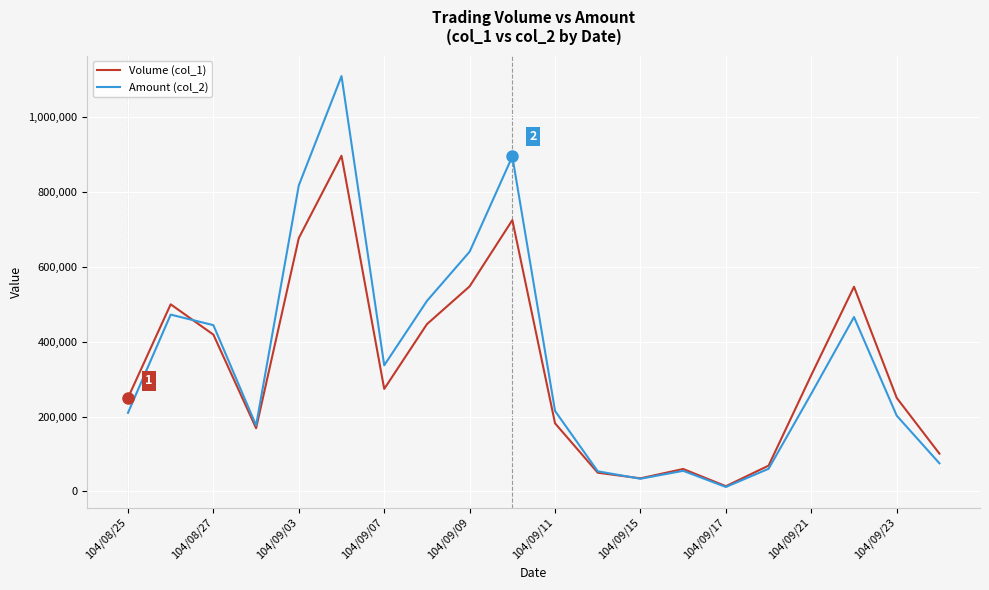

What are all the series names shown in the legend?

Volume (col_1), Amount (col_2)